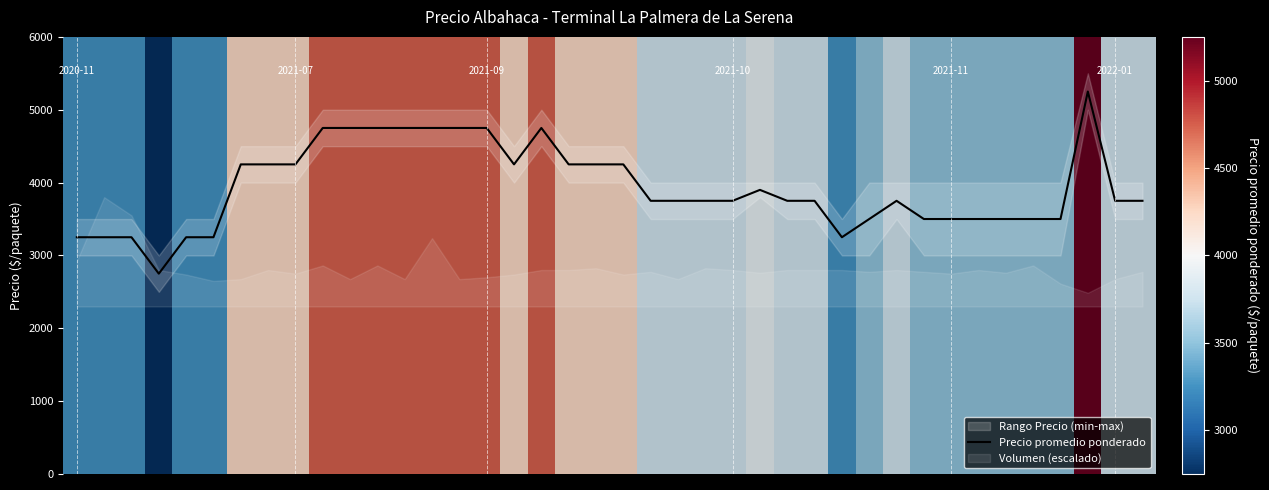

What is the difference between the maximum and minimum values?

2500